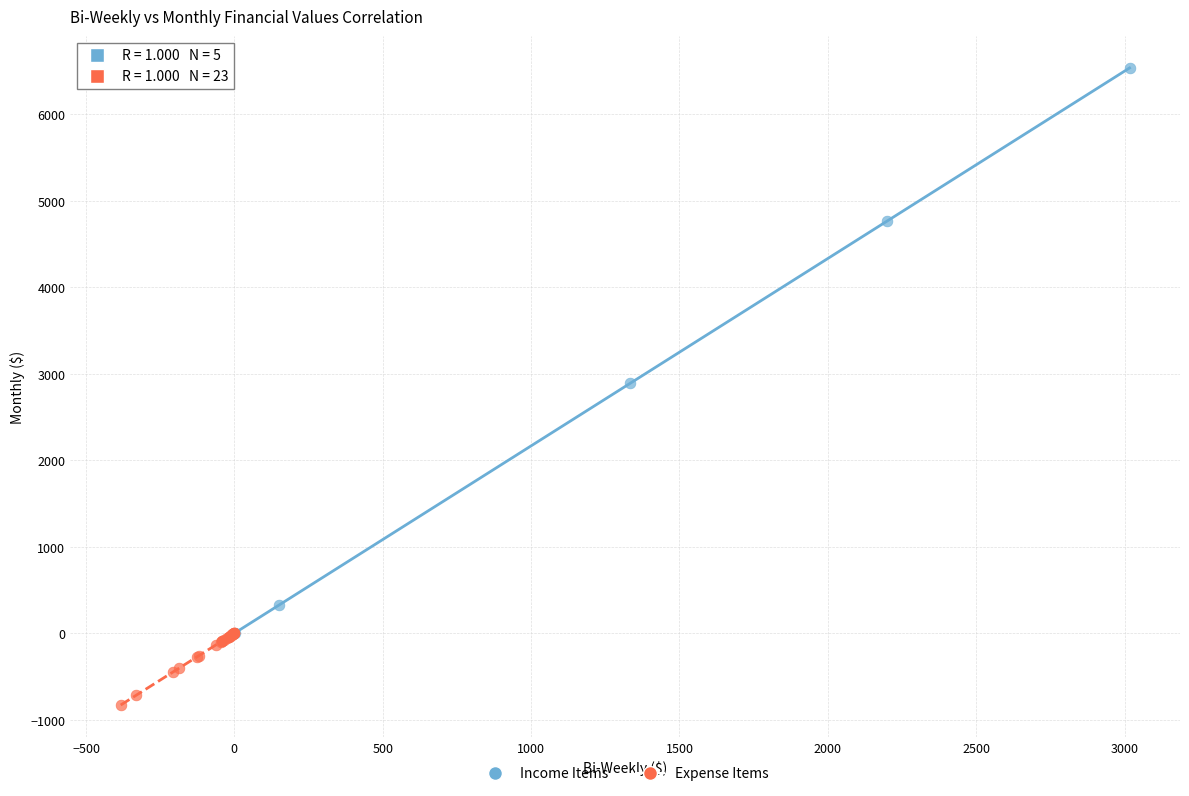

Which series contains the lowest Y value?

Expense Items